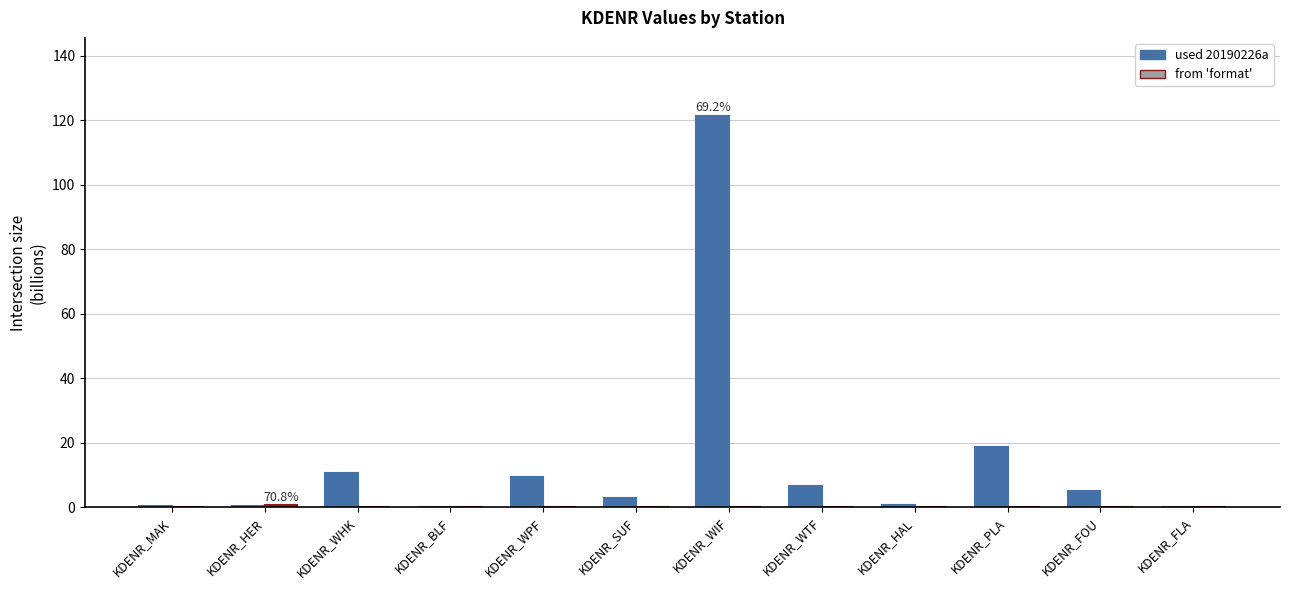

At which category is the sum across all series the highest?

KDENR_WIF